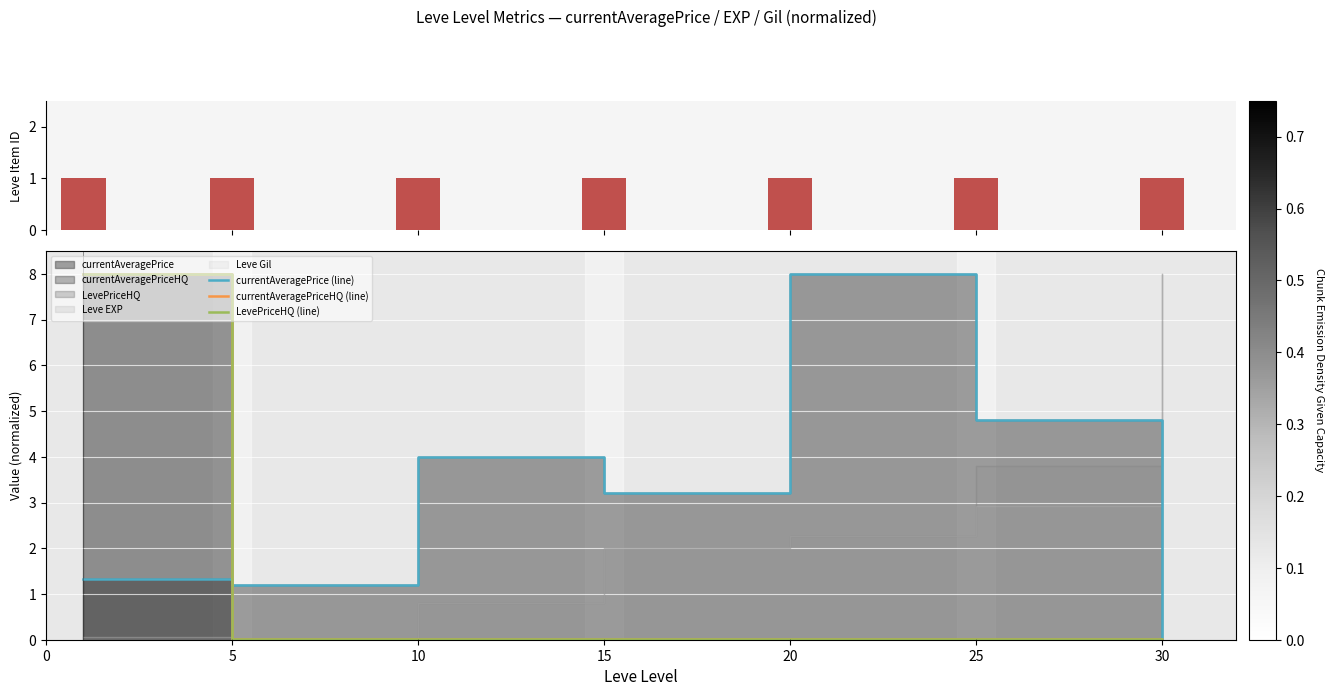

At how many categories does at least one series exceed 1?

6